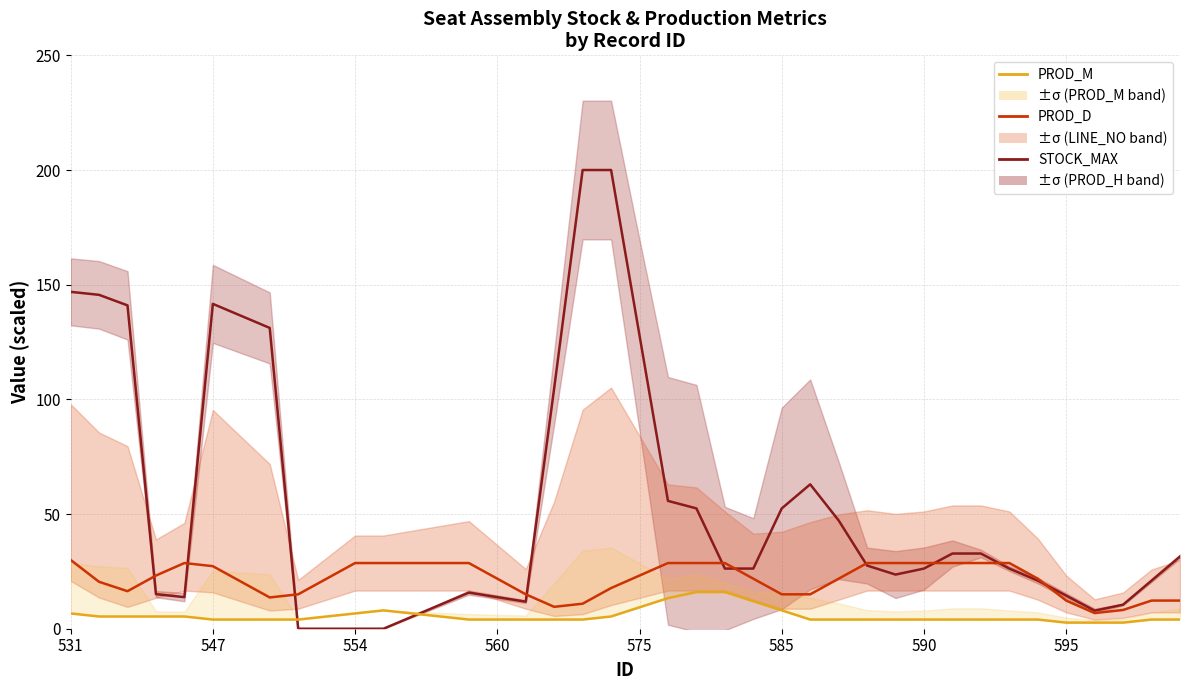

What is the difference between the highest and lowest values at 547?

140.2